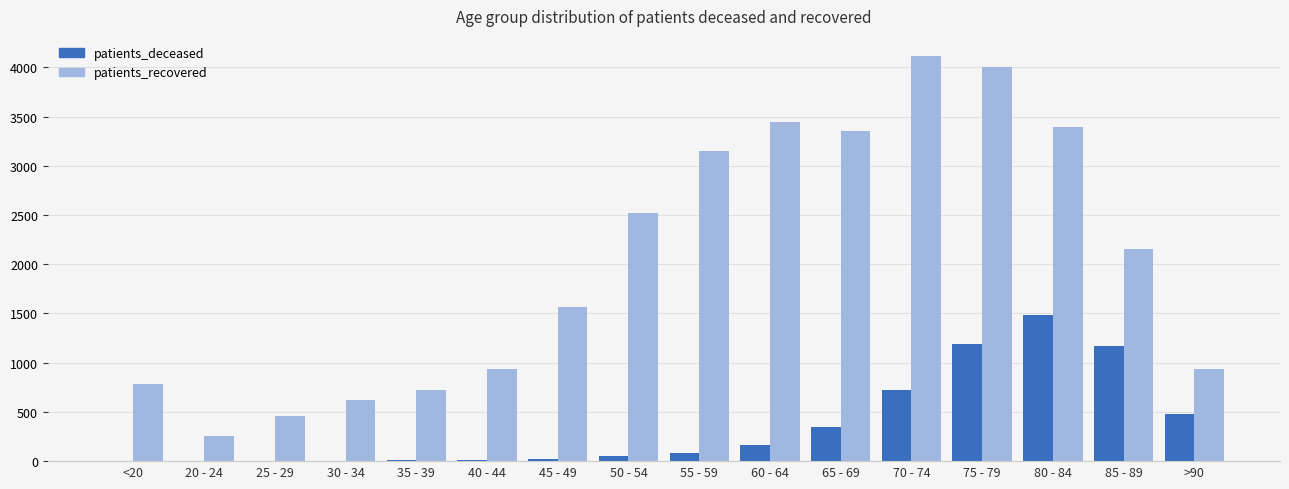

What is the total value across all series at 50 - 54?

2574